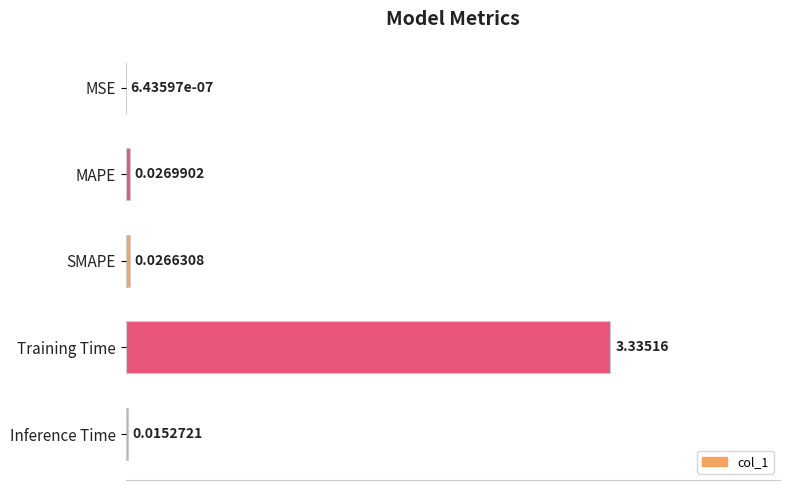

At which category does the chart reach its peak across all series?

Training Time